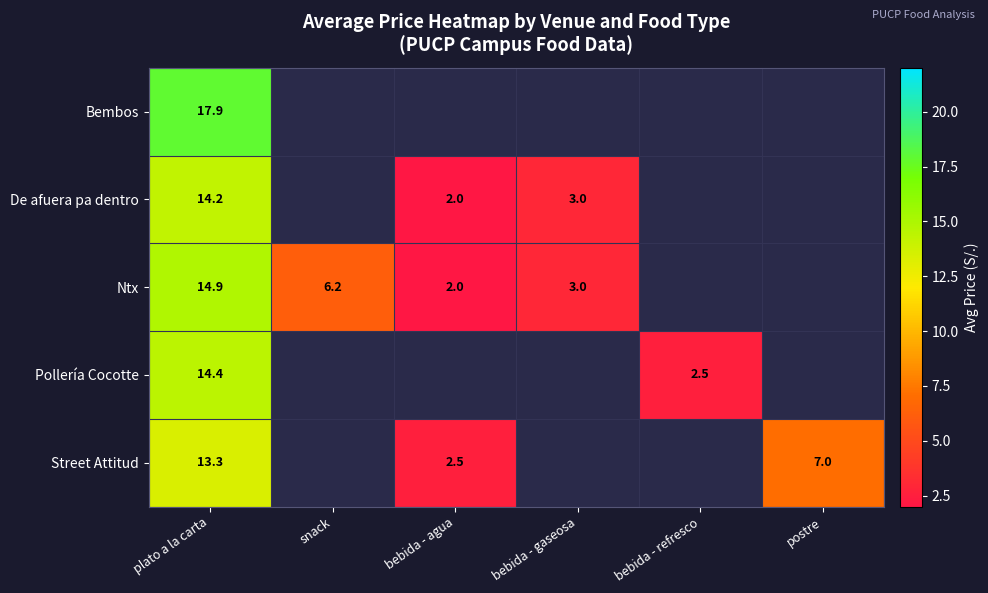

True or false: Street Attitud has a value of 9.2 at postre.

False